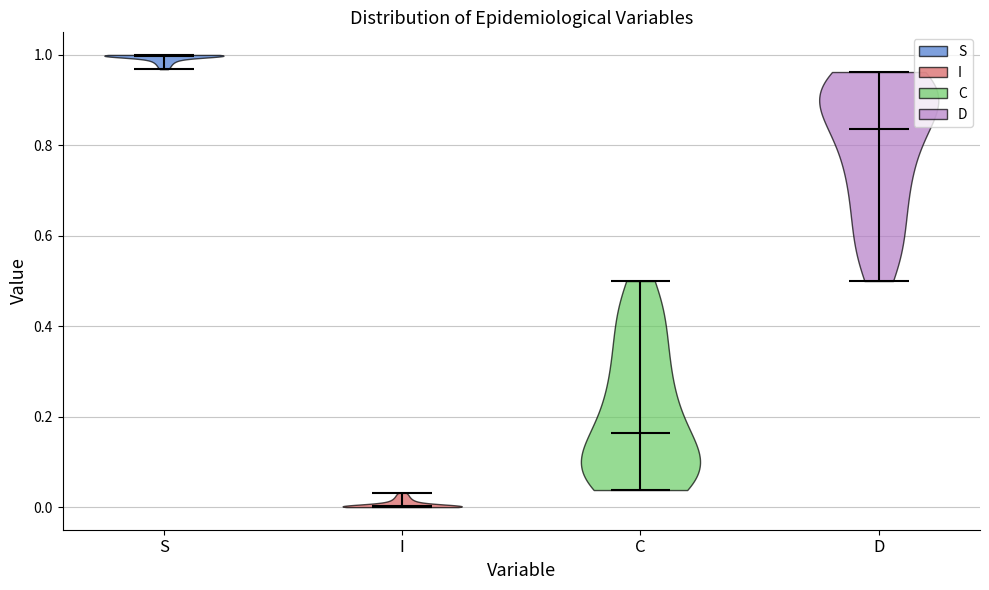

Reading left to right, read every violin against the y-axis: where its median line is, and the lowest and highest points it reaches. The values are not printed on the chart, so give them approximately, as read against the axis.

S: median line 1.00, lowest point 0.96, highest point 1.00
I: median line 0.00, lowest point 0.00, highest point 0.04
C: median line 0.16, lowest point 0.04, highest point 0.50
D: median line 0.84, lowest point 0.50, highest point 0.96